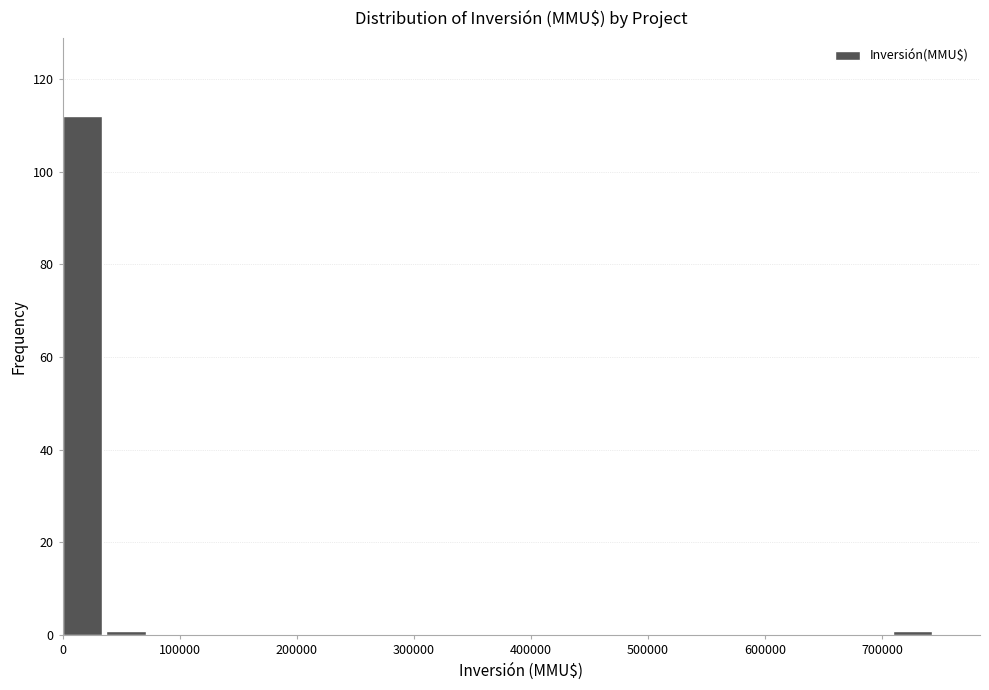

Around what value on the x-axis is the tallest bar? Give the approximate position of its centre, as read against the axis.

20000